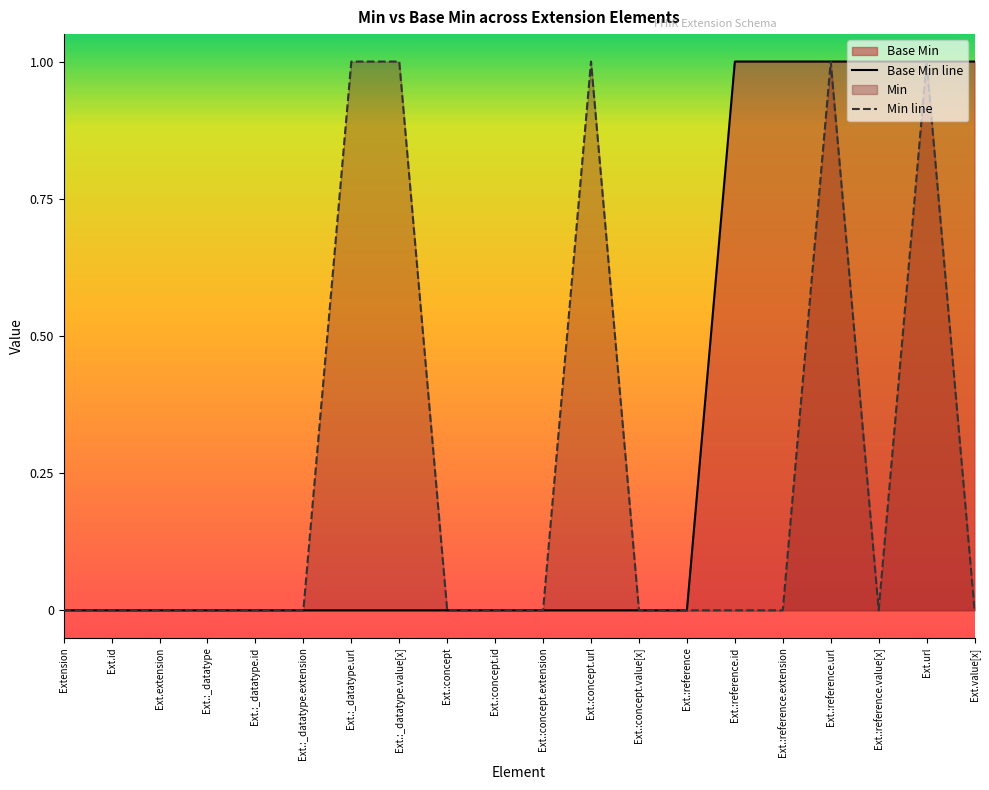

Which series changed the most between Ext.:_datatype.extension and Ext.:_datatype.value[x]?

Min line